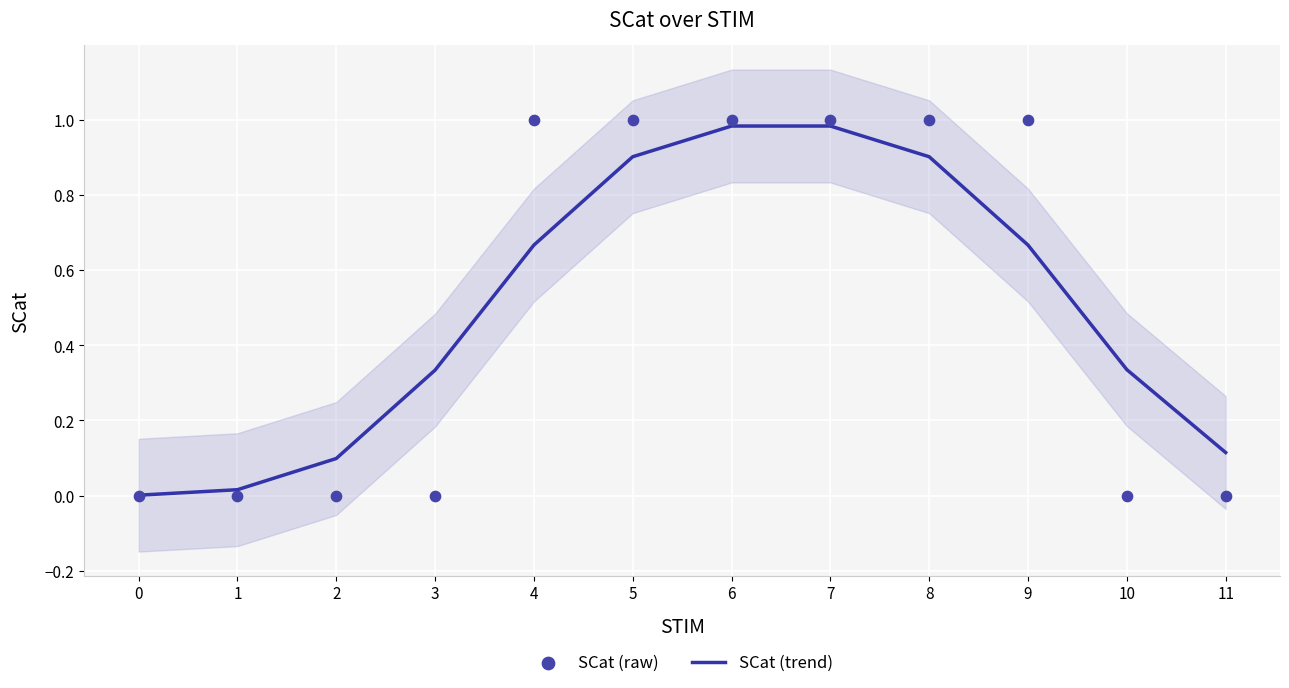

Which series contains the lowest Y value?

SCat (raw)